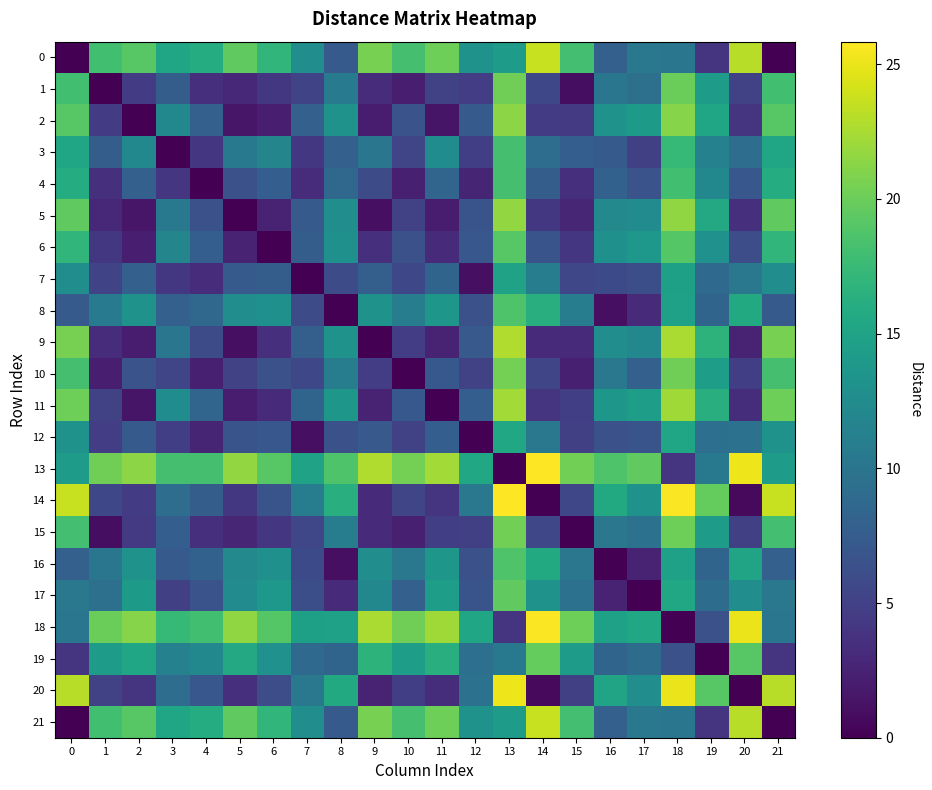

What is the difference between the highest and lowest values at 5?

21.7